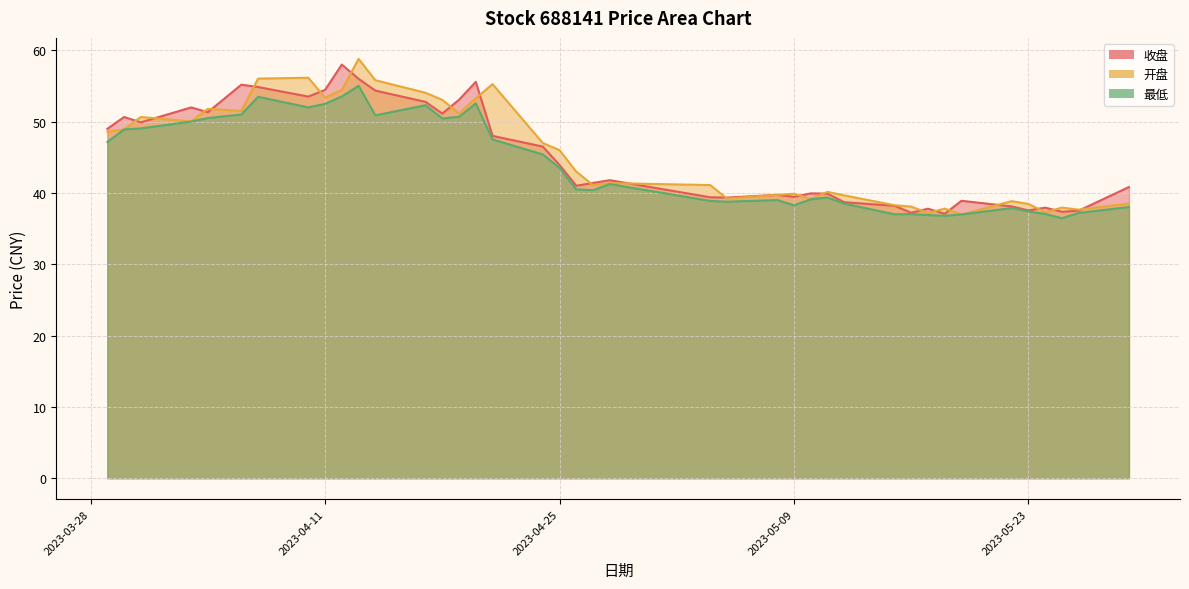

Which category has the highest value in the 最低 series?

2023-04-13